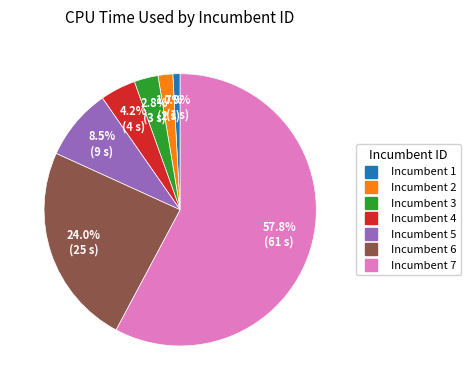

How many slices are in this pie chart?

7